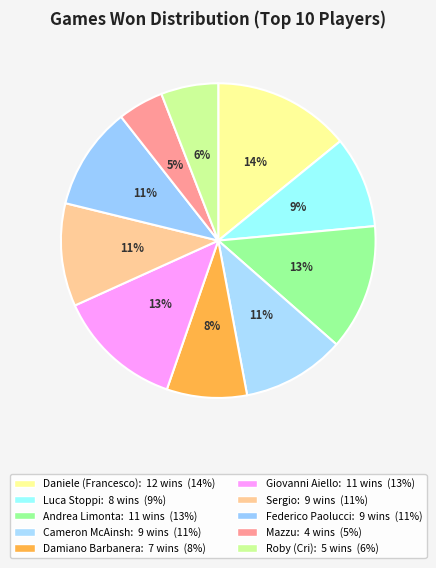

Count the number of slices in the pie.

10